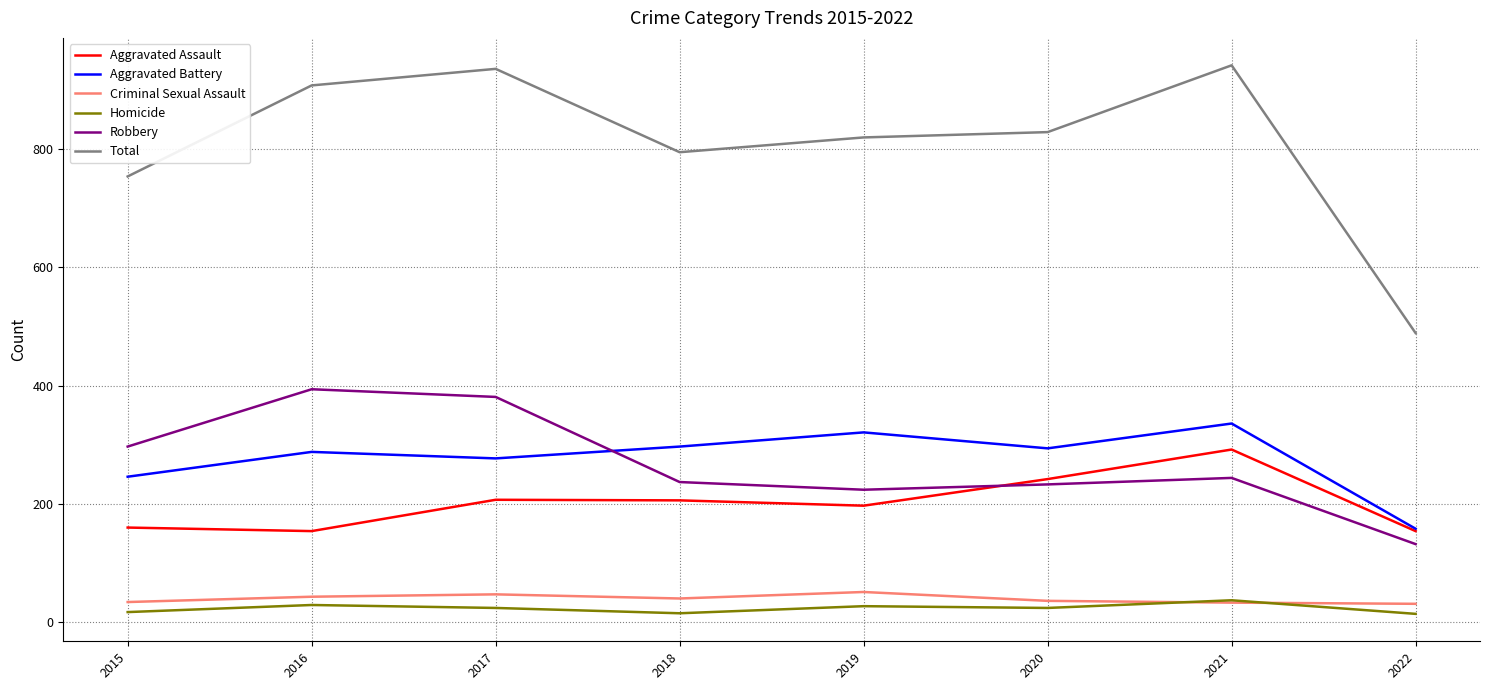

Which series has the largest total across all categories?

Total